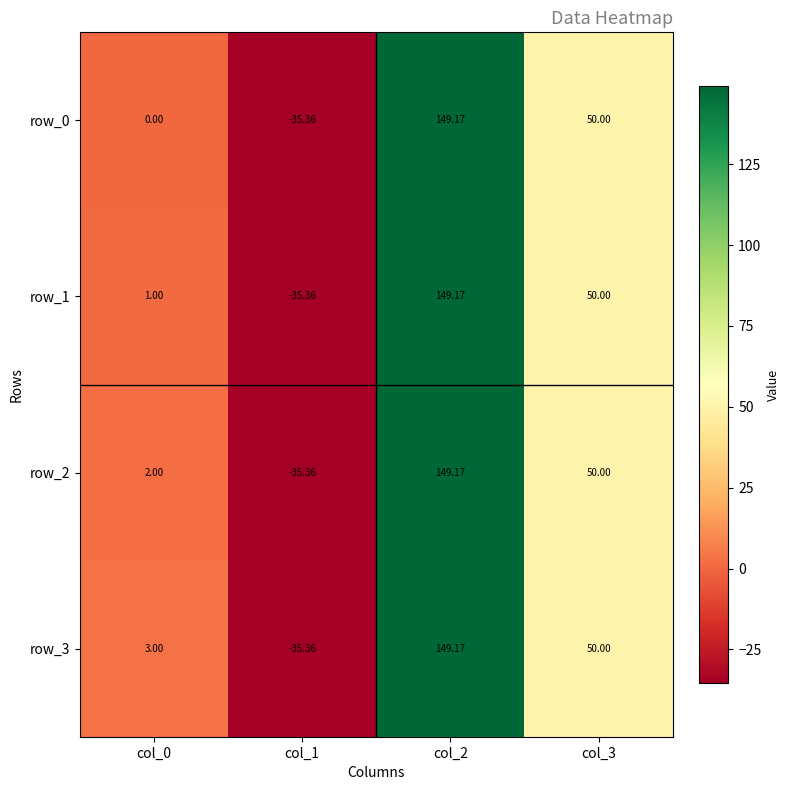

Which has a higher value, col_1 or col_2?

col_2